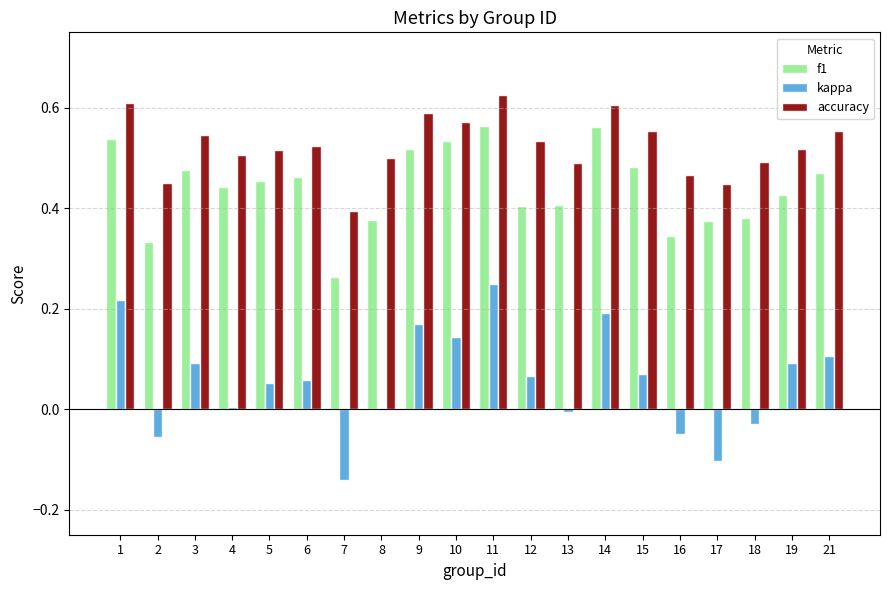

Which series changed the most between 3 and 18?

kappa